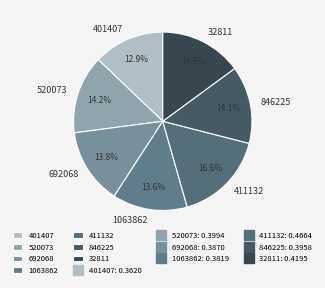

Which category has the smallest portion of the pie?

401407